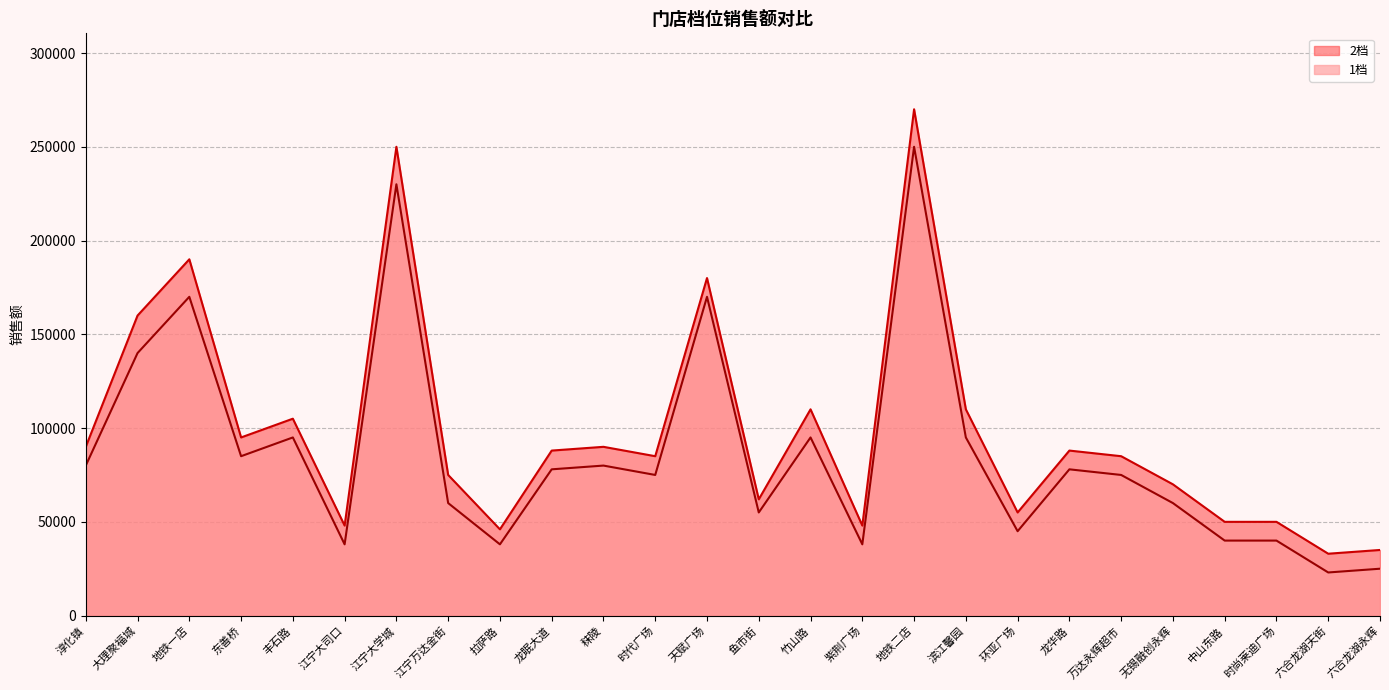

Rank the categories by 2档 value from lowest to highest.

六合龙湖天街, 六合龙湖永辉, 拉萨路, 江宁大司口, 紫荆广场, 中山东路, 时尚莱迪广场, 环亚广场, 鱼市街, 无锡融创永辉, 江宁万达金街, 时代广场, 万达永辉超市, 龙眠大道, 龙华路, 淳化镇, 秣陵, 东善桥, 丰石路, 竹山路, 滨江馨园, 大理聚福城, 天赋广场, 地铁一店, 江宁大学城, 地铁二店